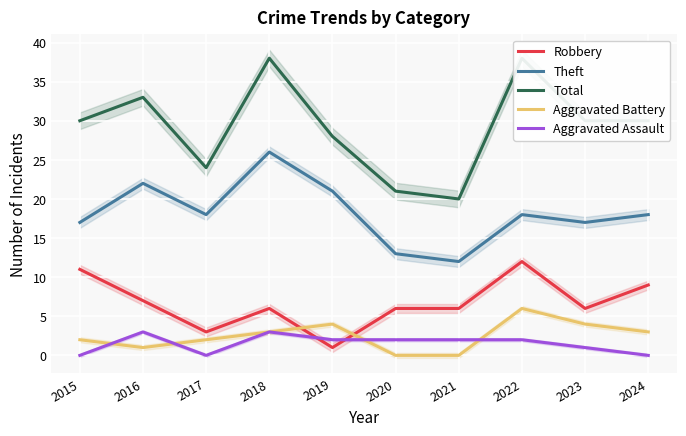

Is the value of Aggravated Battery at 2015 greater than the value of Aggravated Assault at 2017?

Yes